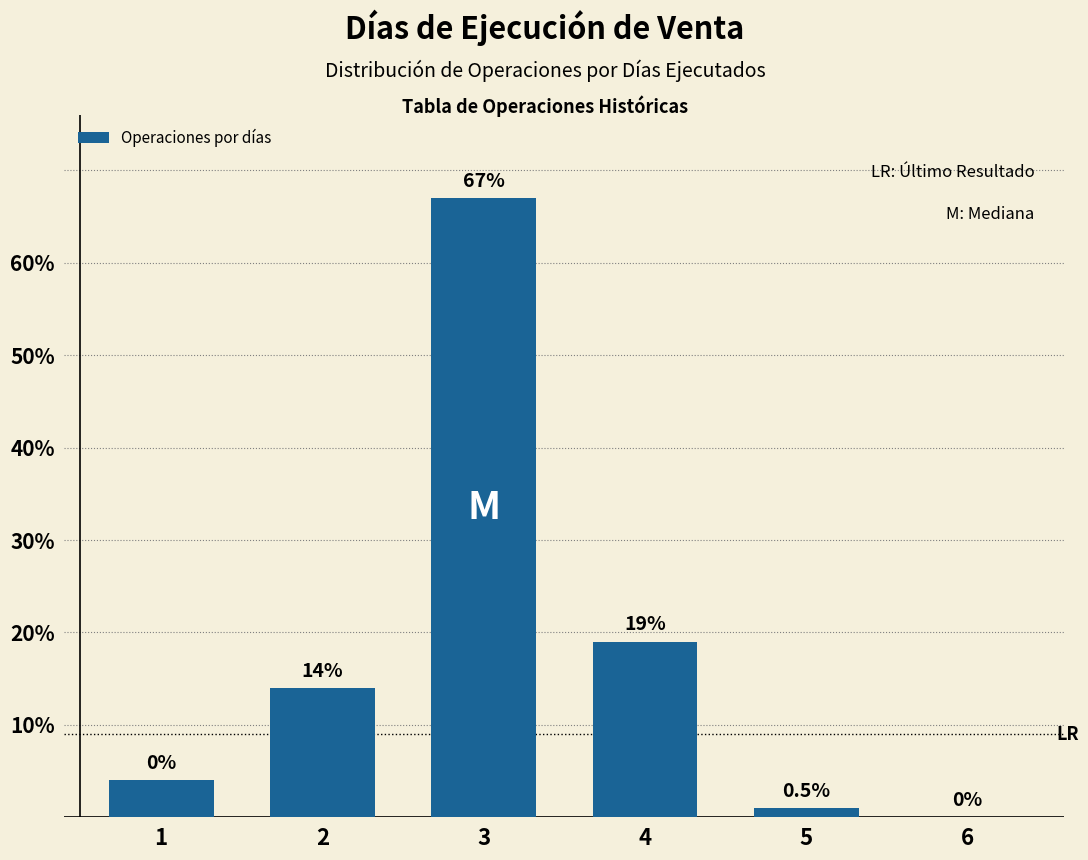

Reading left to right, list all the values displayed in this chart.

1=4	2=14	3=67	4=19	5=1	6=0